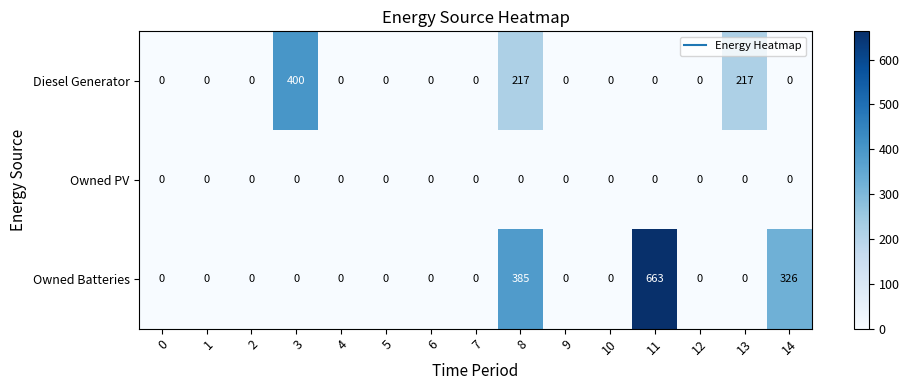

List the series in order of their peak value, lowest first.

Owned PV, Diesel Generator, Owned Batteries